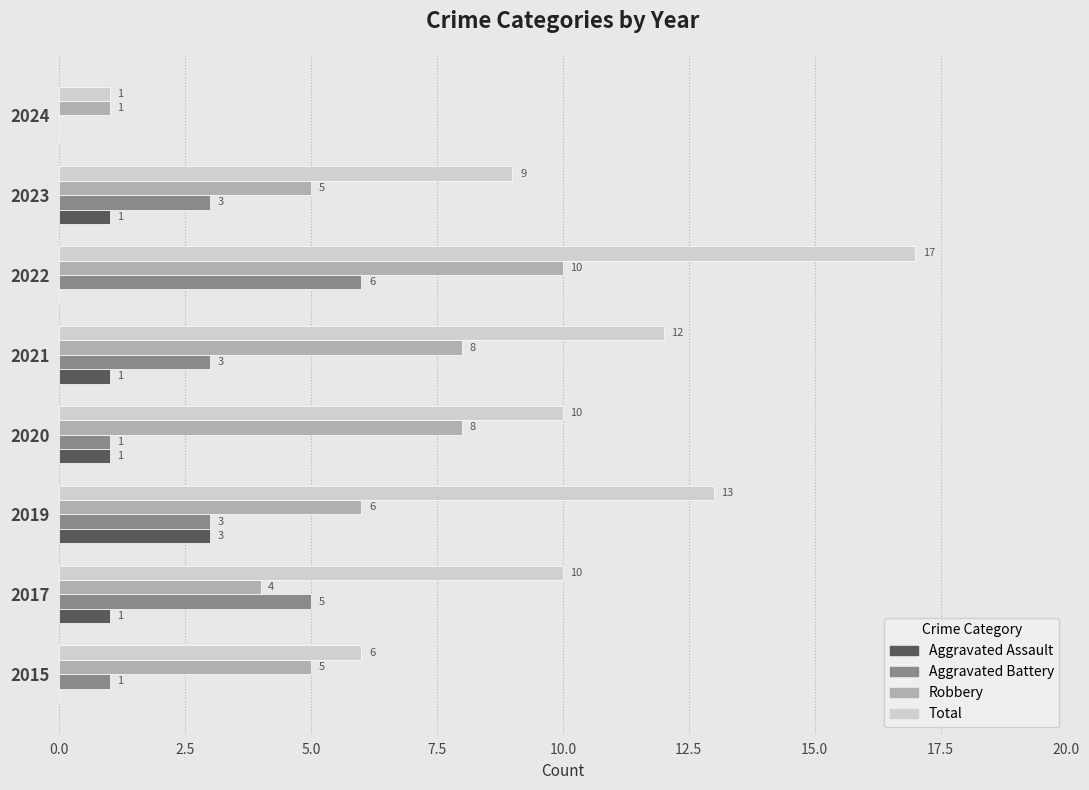

True or false: Robbery has a value of 10 at 2022.

True